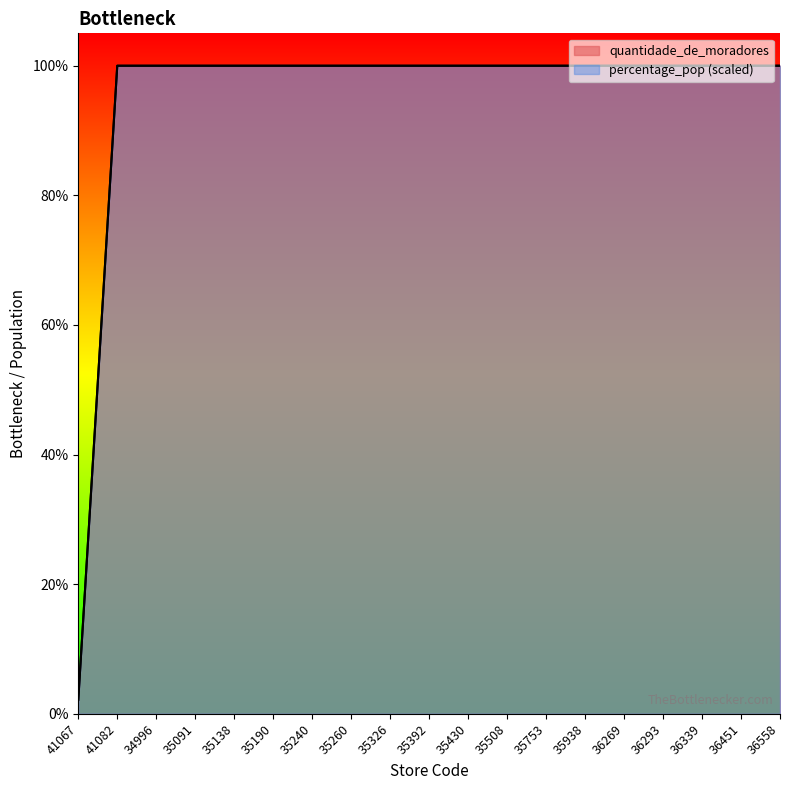

True or false: percentage_pop and quantidade_de_moradores intersect in this chart.

False